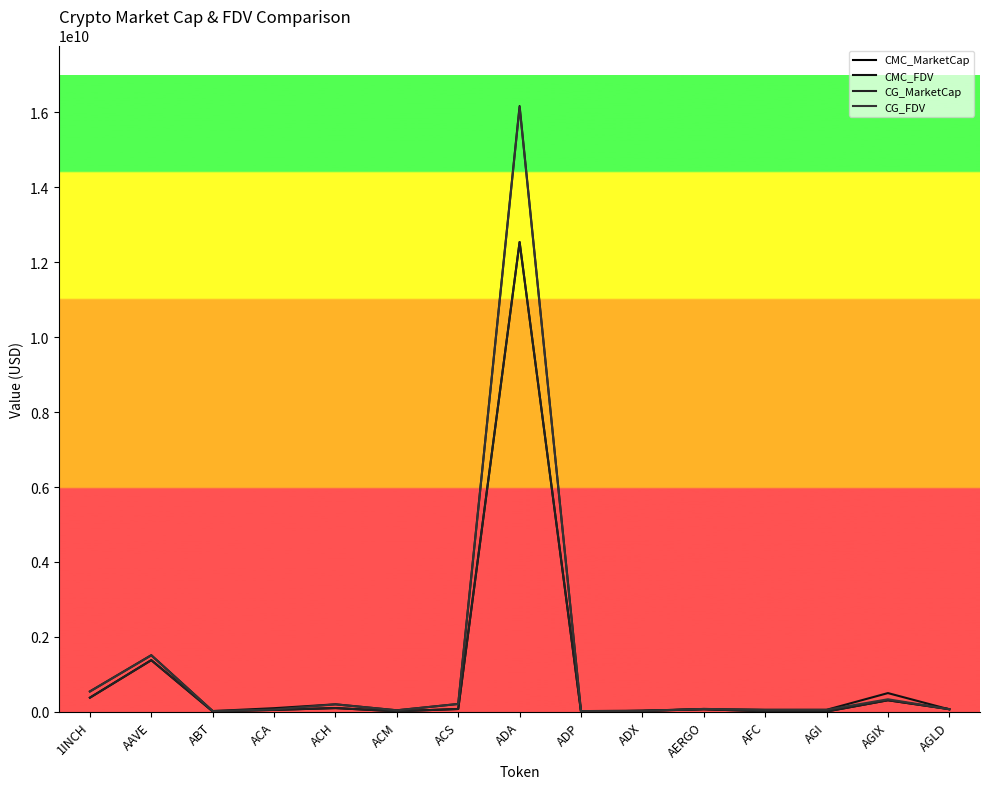

True or false: CG_FDV has more than 1 interior local peaks.

True